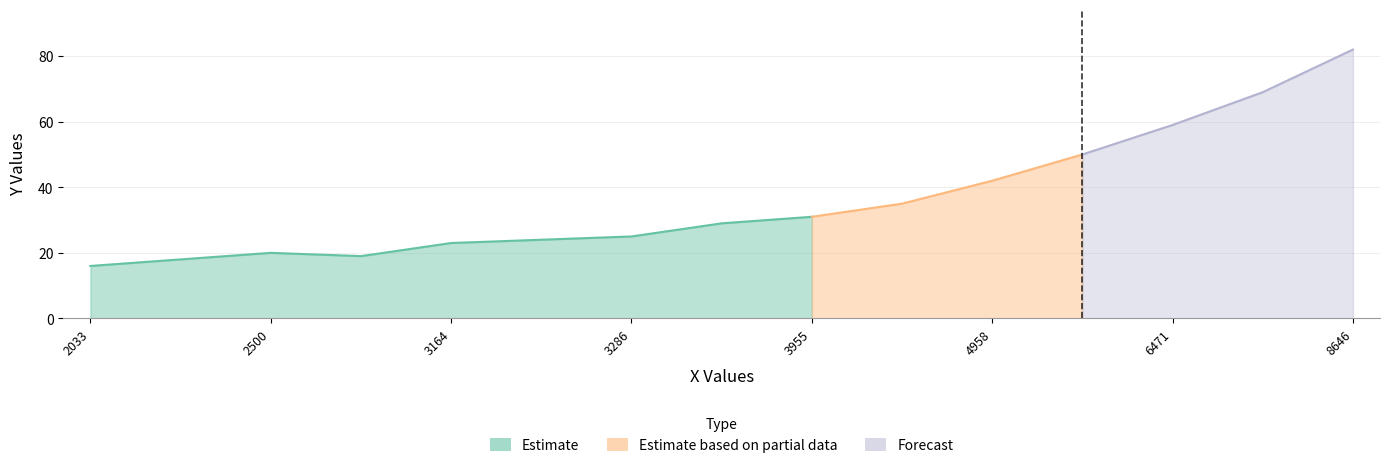

Reading left to right, list all the values displayed in this chart.

2033=16	2287=18	2500=20	2888=19	3164=23	3148=24	3286=25	3662=29	3955=31	4340=35	4958=42	5610=50	6471=59	7473=69	8646=82